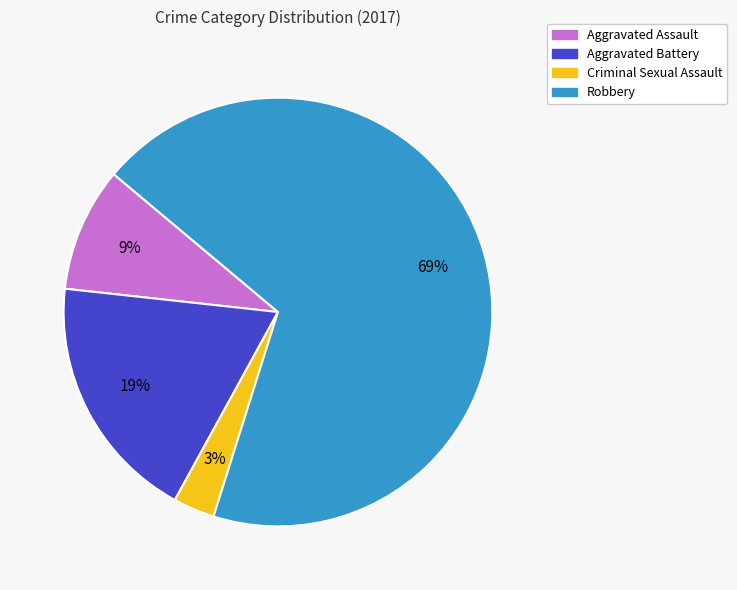

The Criminal Sexual Assault slice represents 3% of the pie. True or false?

True